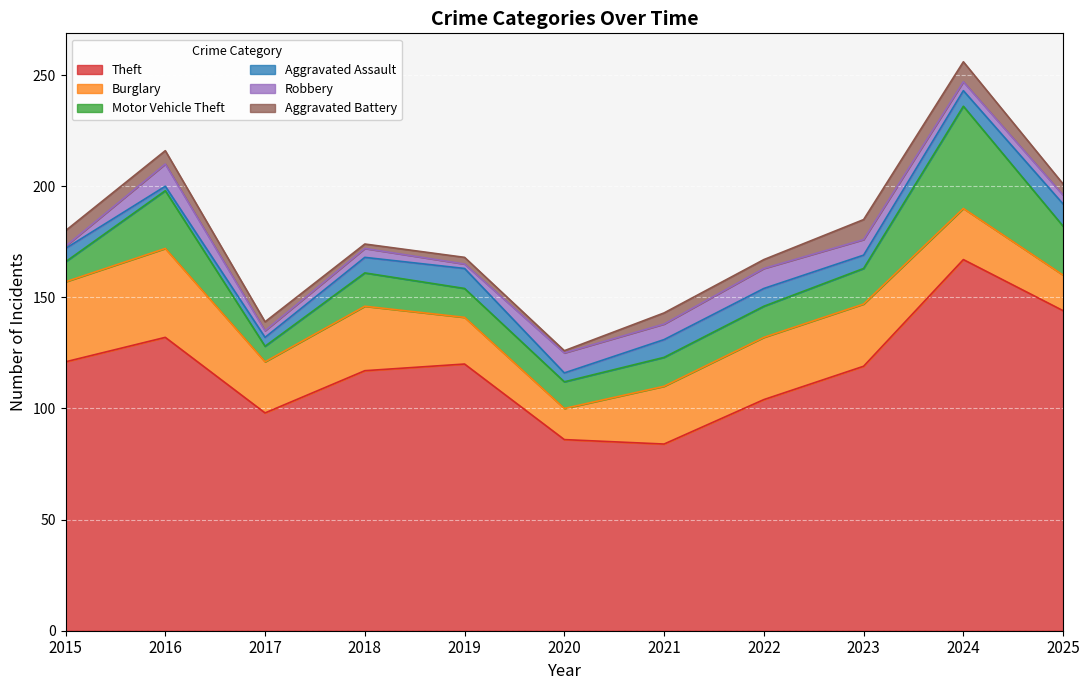

What is the lowest value of the Robbery series?

1